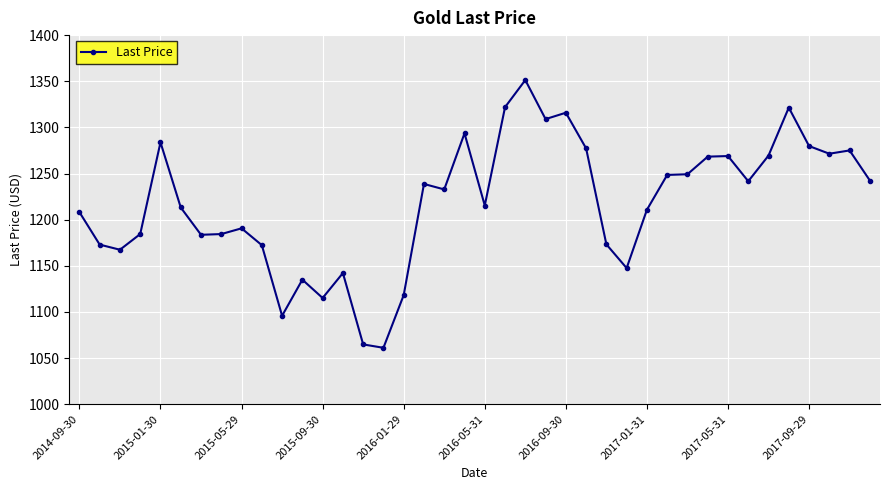

True or false: the data has more than 2 interior local peaks.

True